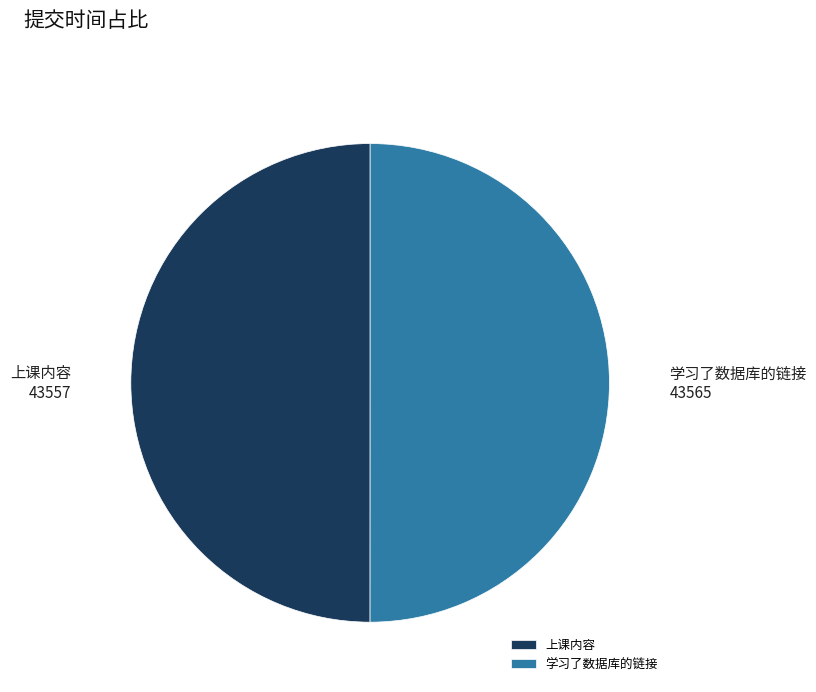

What is the ratio of the value at 学习了数据库的链接 to the value at 上课内容?

1.0